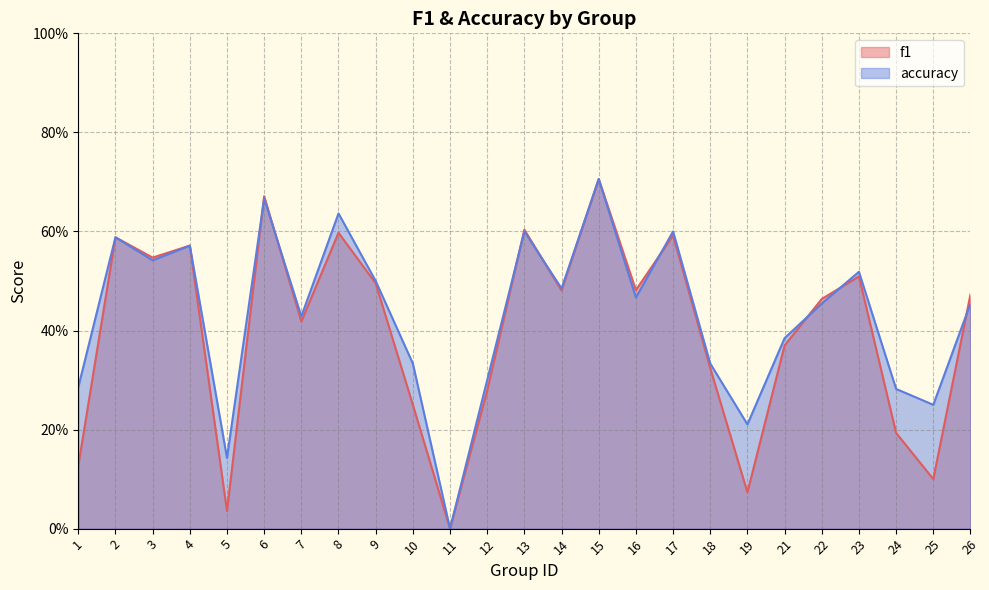

Reading right to left, list all the values displayed in this chart.

f1: 0.5	0.1	0.2	0.5	0.5	0.4	0.1	0.3	0.6	0.5	0.7	0.5	0.6	0.3	0.0	0.2	0.5	0.6	0.4	0.7	0.0	0.6	0.5	0.6	0.1
accuracy: 0.5	0.2	0.3	0.5	0.5	0.4	0.2	0.3	0.6	0.5	0.7	0.5	0.6	0.3	0.0	0.3	0.5	0.6	0.4	0.7	0.1	0.6	0.5	0.6	0.3